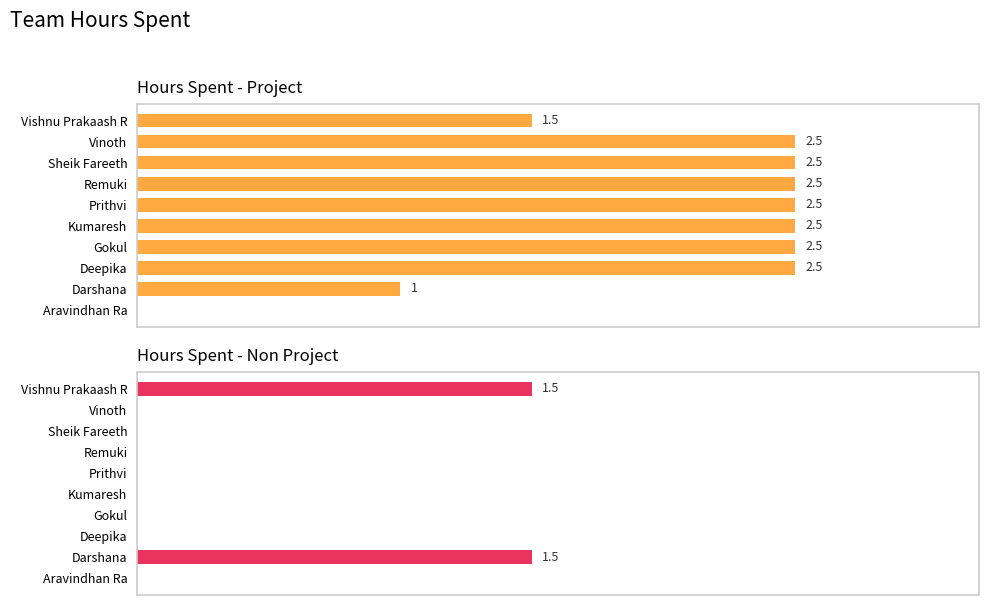

The value of Hours Spent - Project at Vinoth is 3.4. True or false?

False